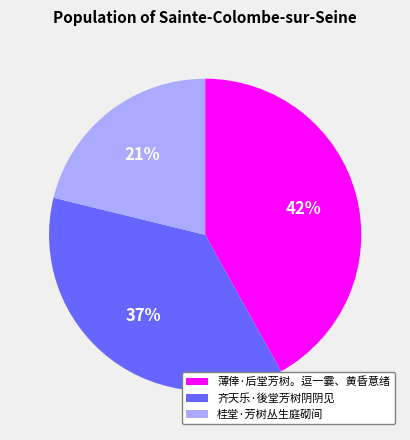

Rank the categories by value from highest to lowest.

薄倖·后堂芳树。逗一霎、黄昏意绪, 齐天乐·後堂芳树阴阴见, 桂堂·芳树丛生庭砌间